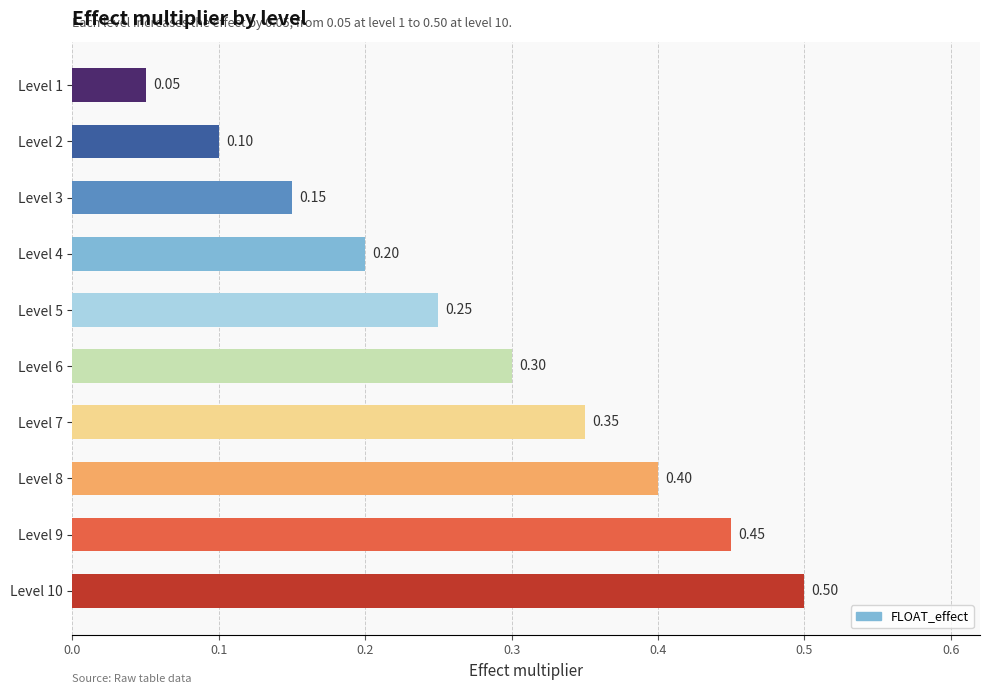

How many values are between 0 and 1?

10